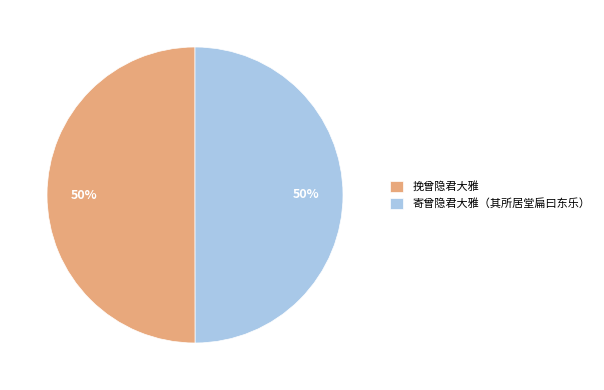

What is the ratio of the value at 挽曾隐君大雅 to the value at 寄曾隐君大雅（其所居堂扁曰东乐）?

1.0